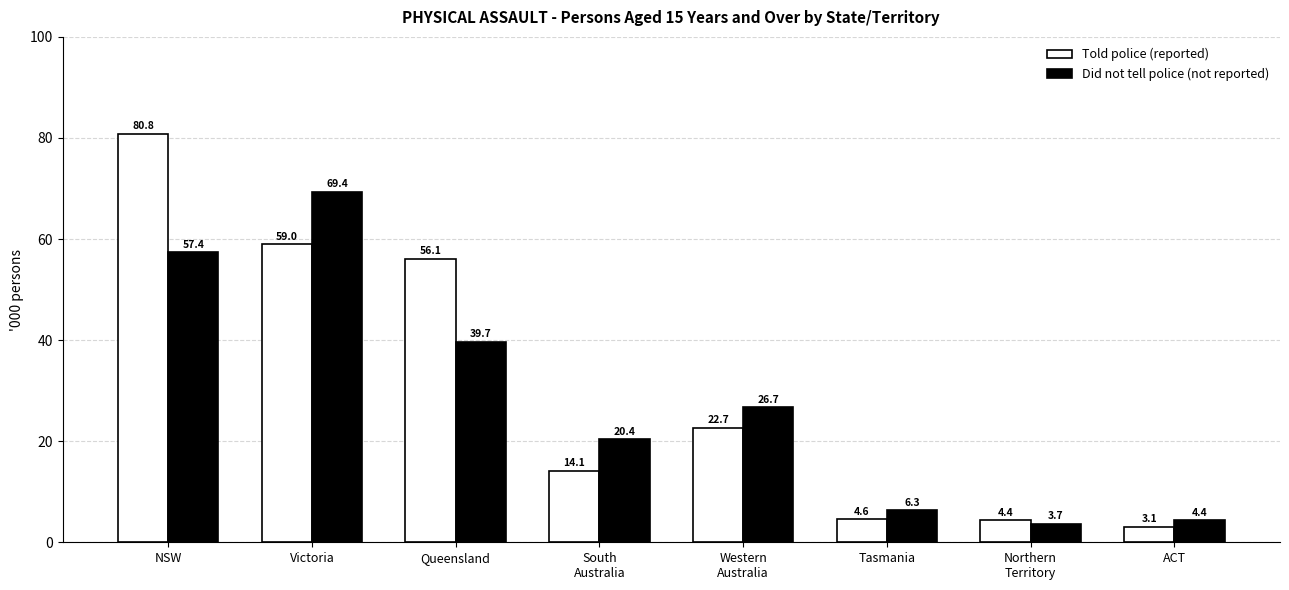

What is the sum of all Told police (reported) values?

244.8